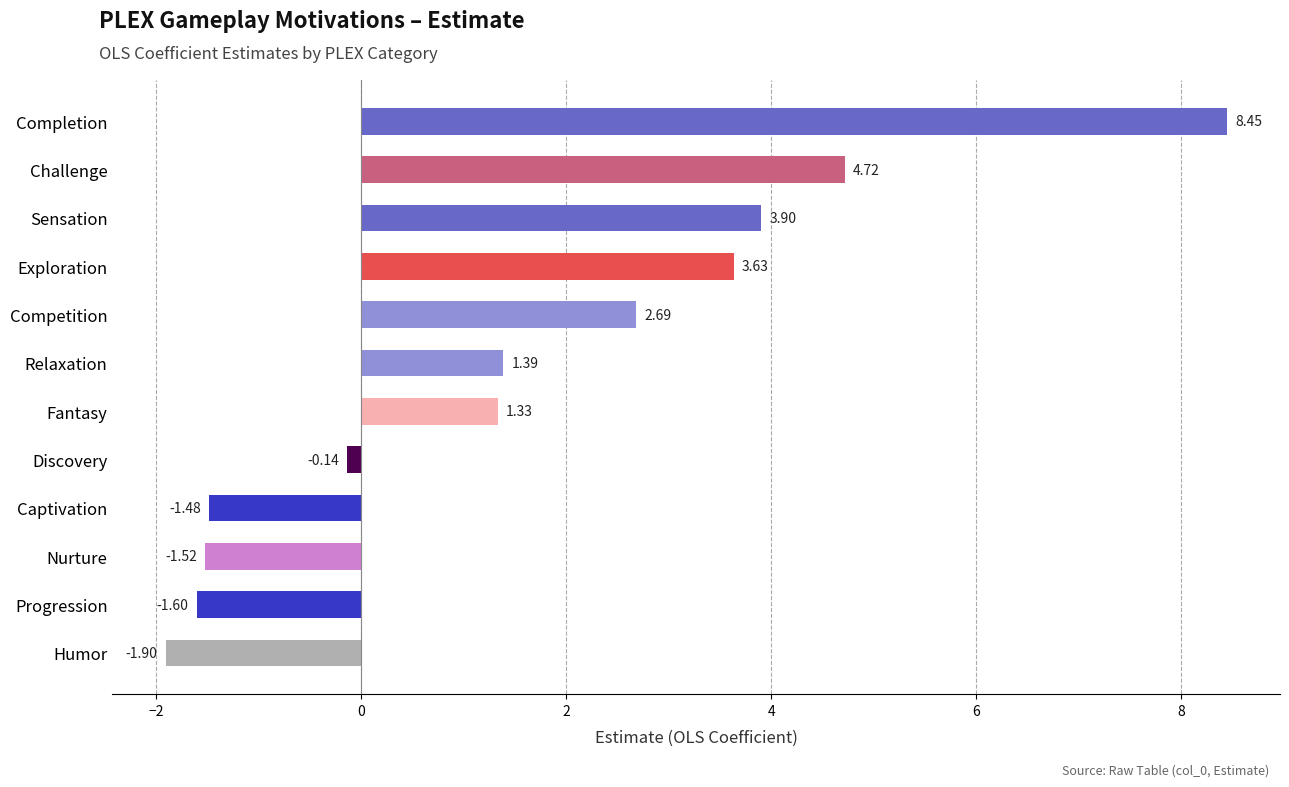

At which category does the chart reach its peak across all series?

Completion